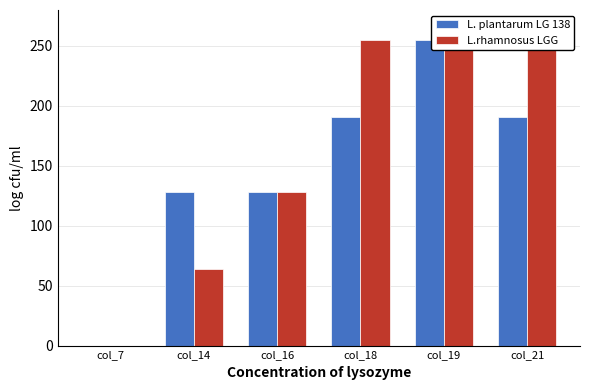

At which label is L. plantarum LG 138 closest to 127?

col_14